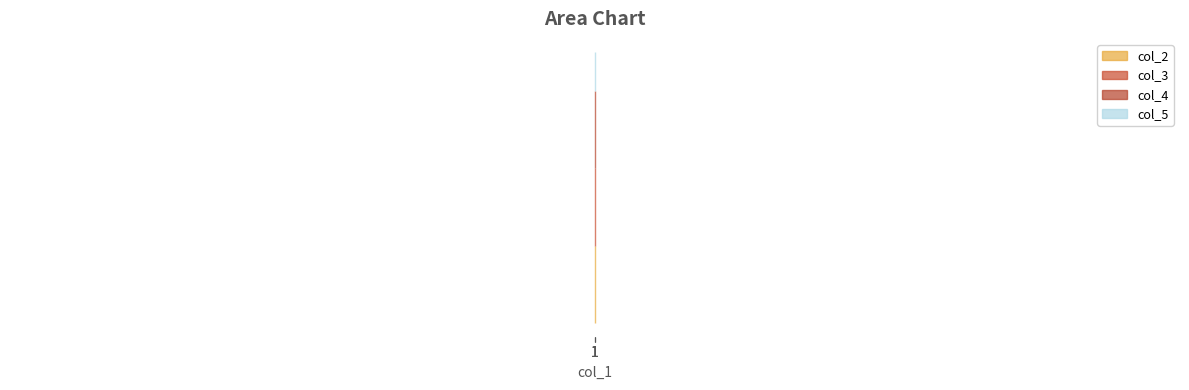

How many lines are shown in the chart?

4